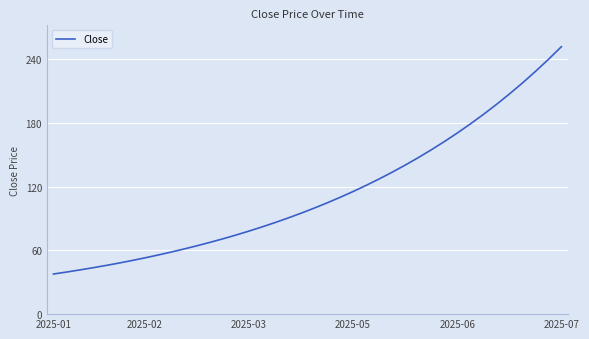

What is the greatest value displayed?

252.0